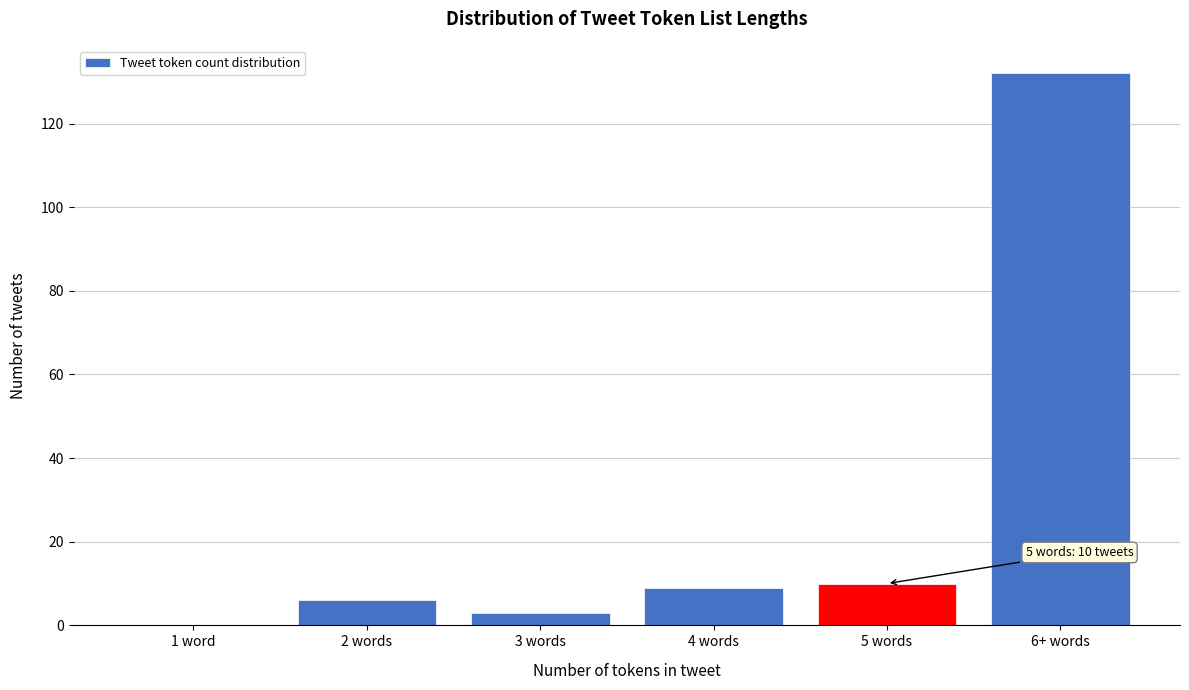

Reading left to right, list all the values displayed in this chart.

1 word=0	2 words=6	3 words=3	4 words=9	5 words=10	6+ words=132